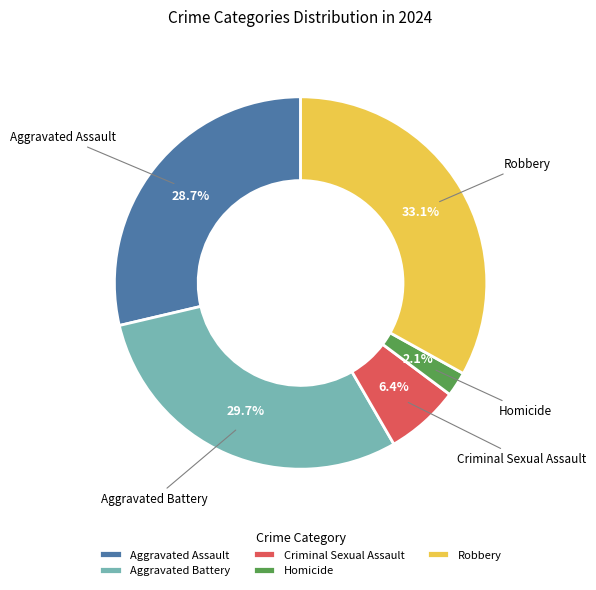

Count the number of slices in the pie.

5